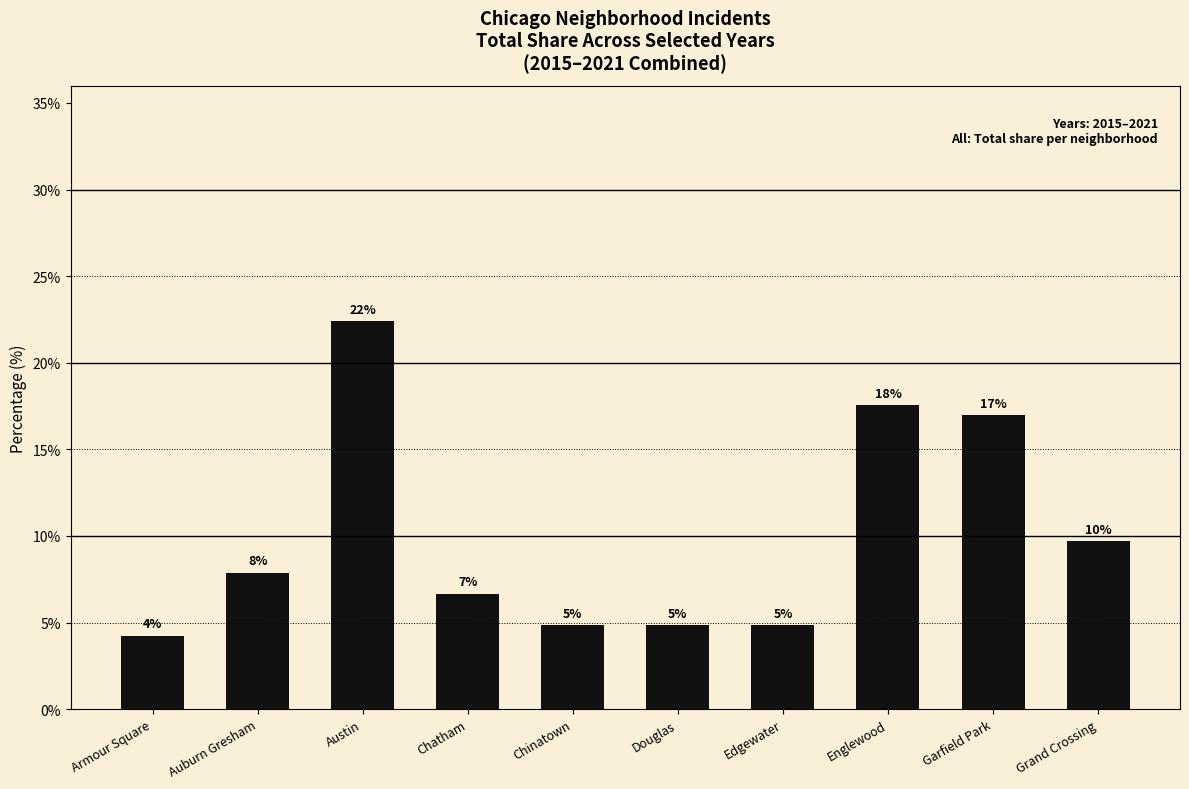

What is the average value?

10.0